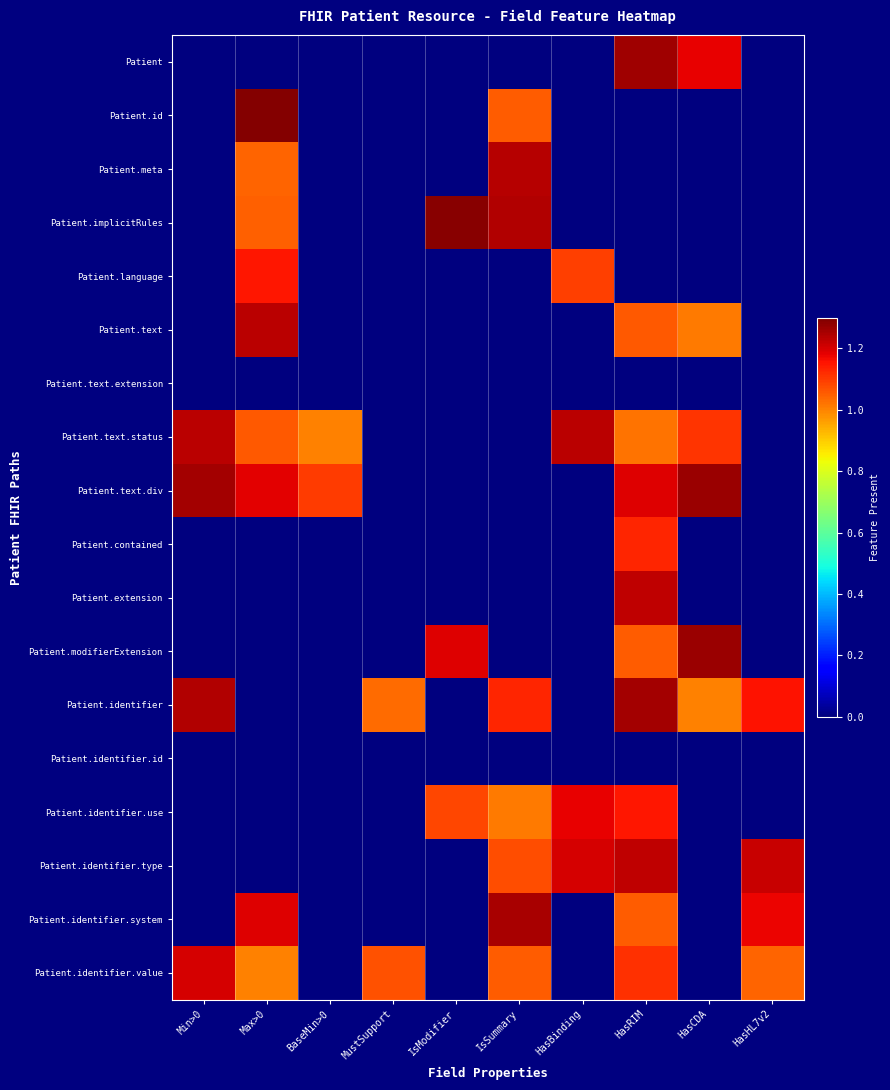

Which label corresponds to the largest value in the chart?

Max>0